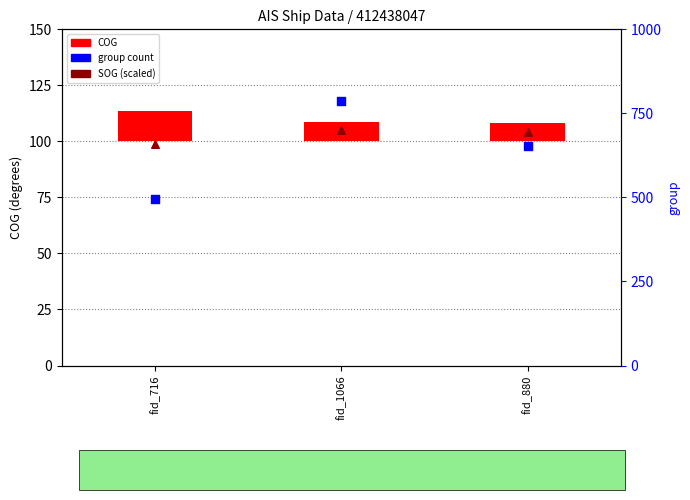

At how many categories does at least one series exceed 346?

3